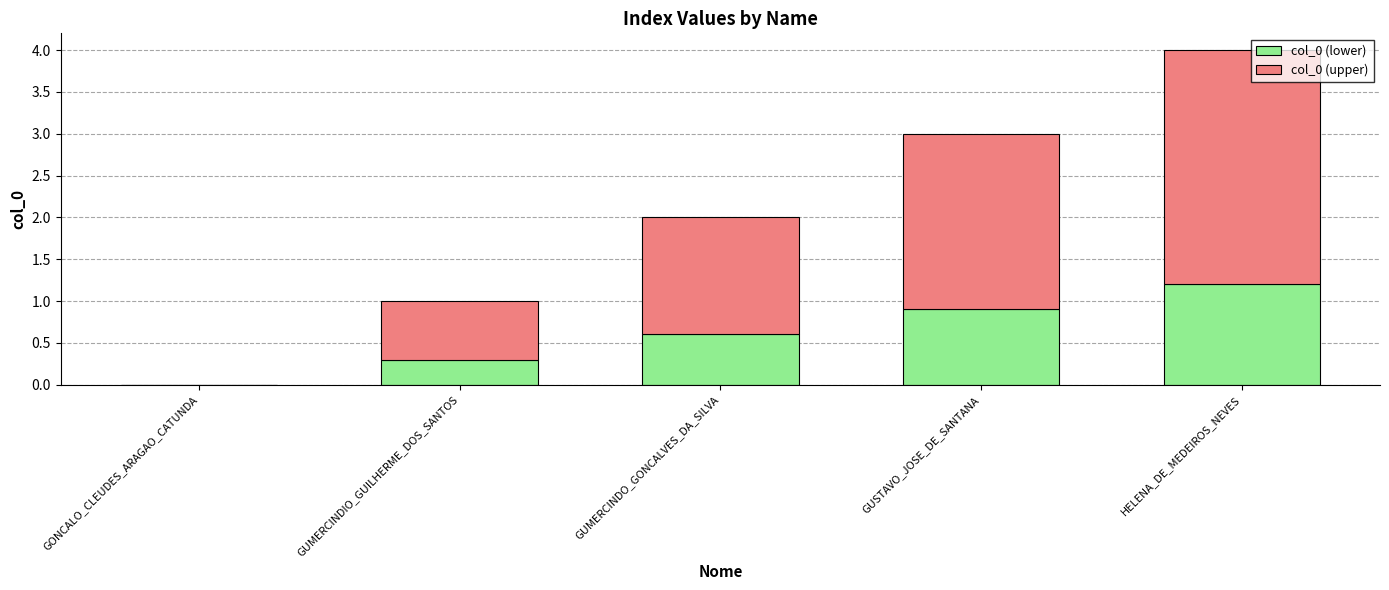

What is the total value across all series at HELENA_DE_MEDEIROS_NEVES?

4.0